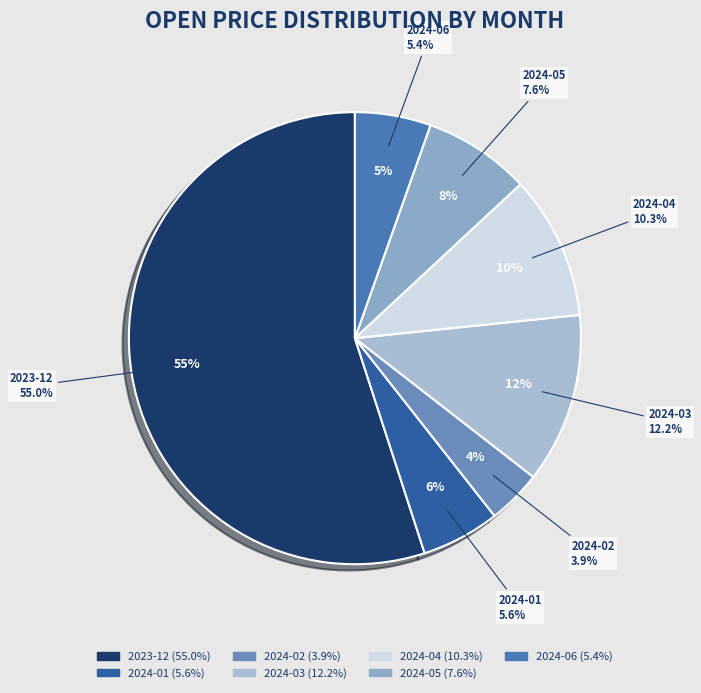

To the nearest percent, what is the combined percentage of 2024-03 and 2024-05?

20%